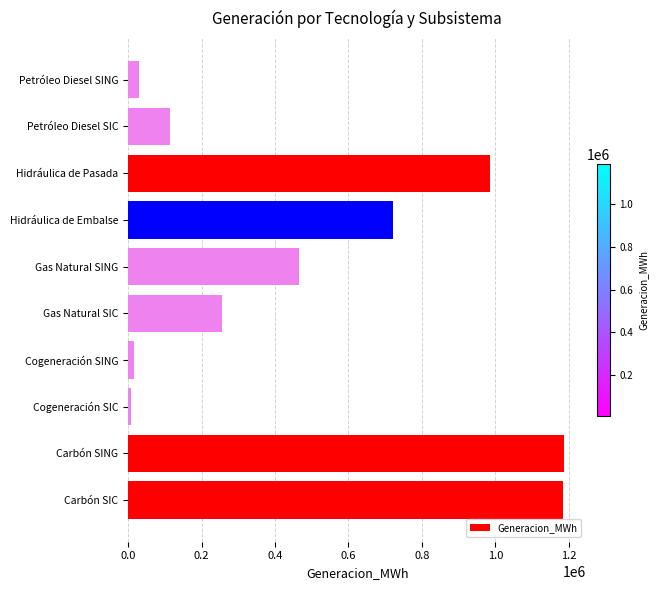

Approximately how many times larger is the value at Hidráulica de Embalse compared to Petróleo Diesel SIC?

6.3